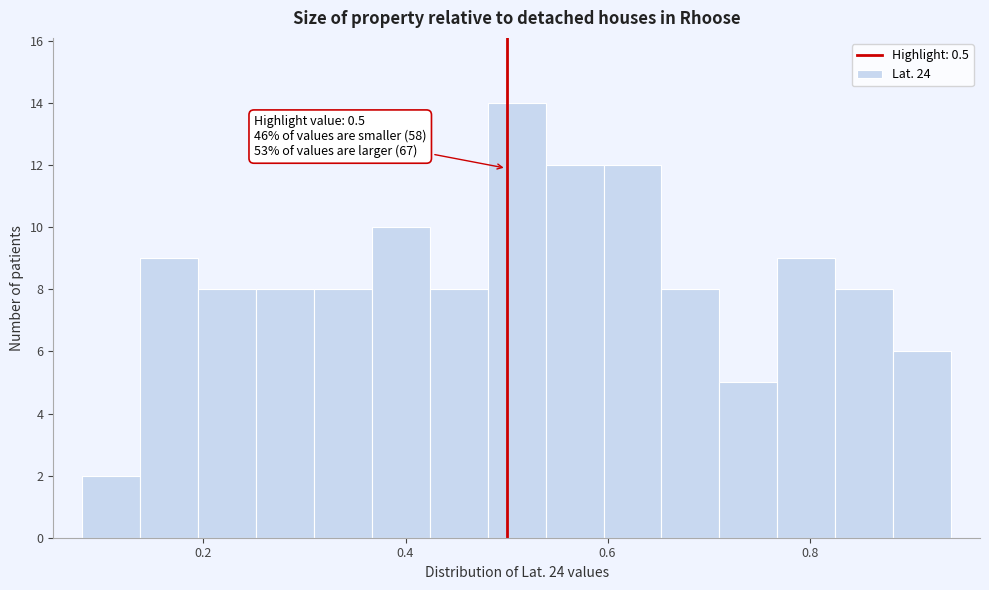

Around what value on the x-axis is the tallest bar? Give the approximate position of its centre, as read against the axis.

0.52